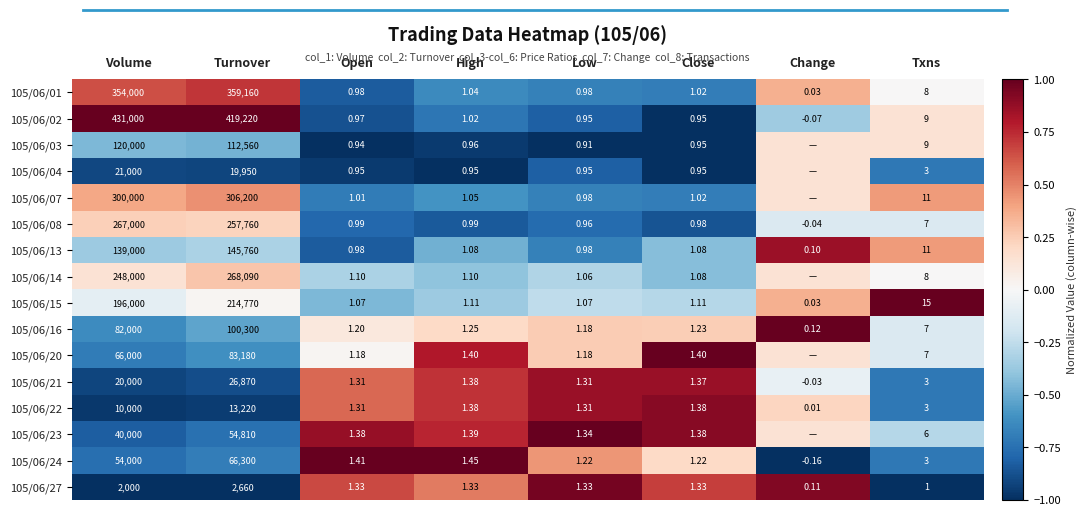

Is the value of 105/06/14 at Volume greater than the value of 105/06/27 at Volume?

Yes